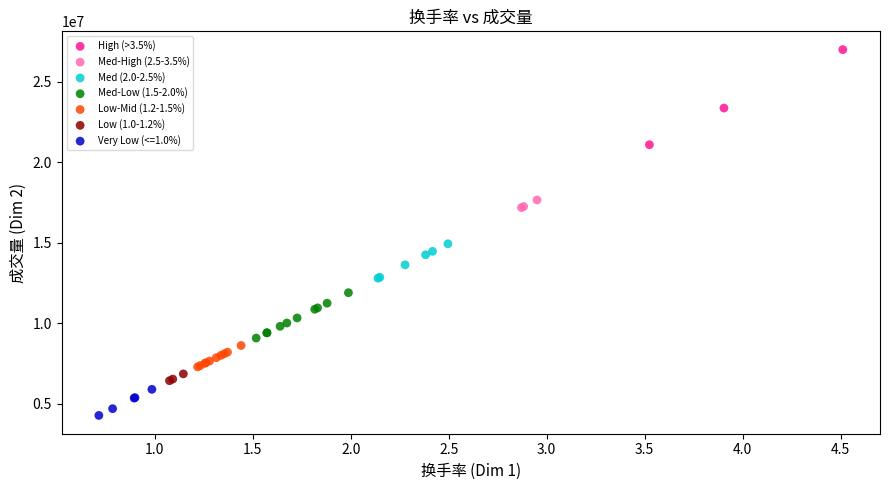

Which series has the largest Y range (max minus min)?

High (>3.5%)